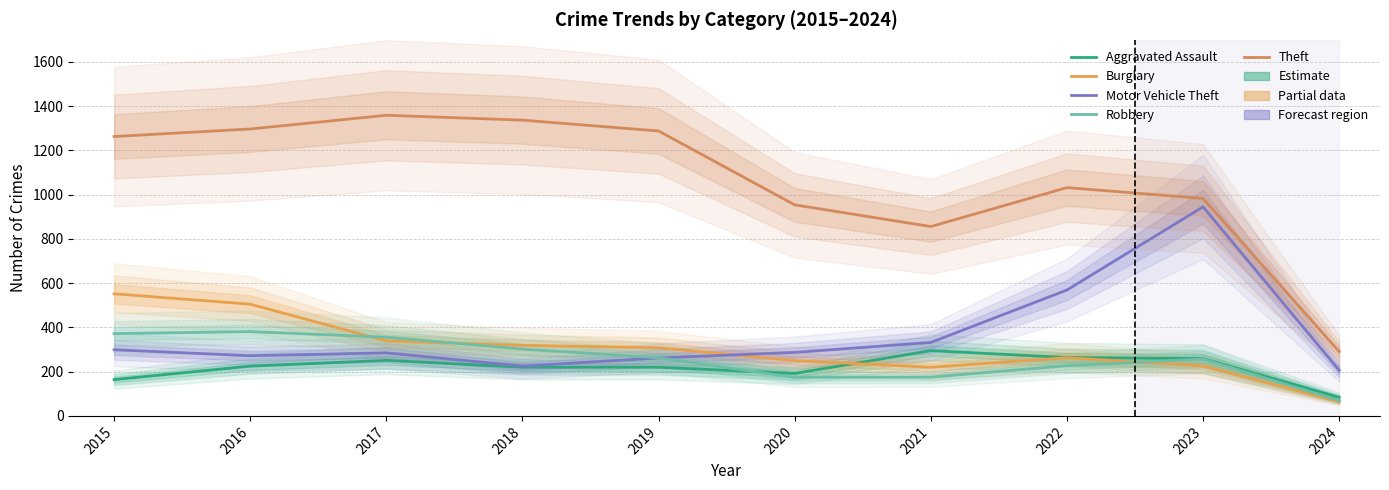

What are all the series names shown in the legend?

Aggravated Assault, Burglary, Motor Vehicle Theft, Robbery, Theft